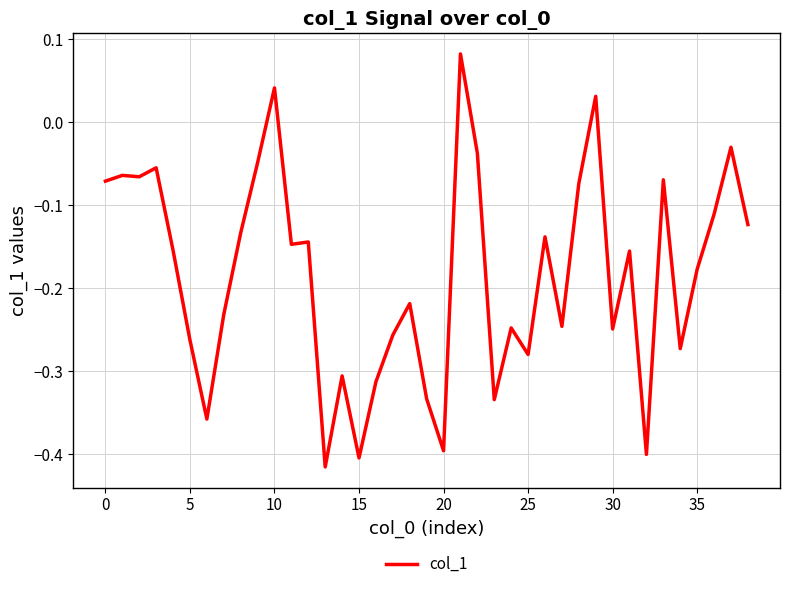

What is the difference between the maximum and minimum values?

0.5